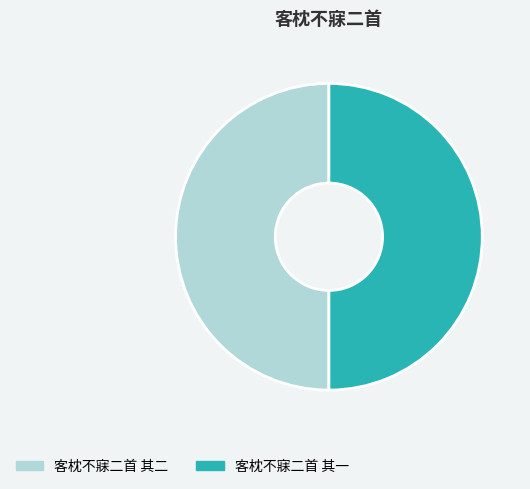

True or false: 客枕不寐二首 其二 accounts for 42% of the total.

False